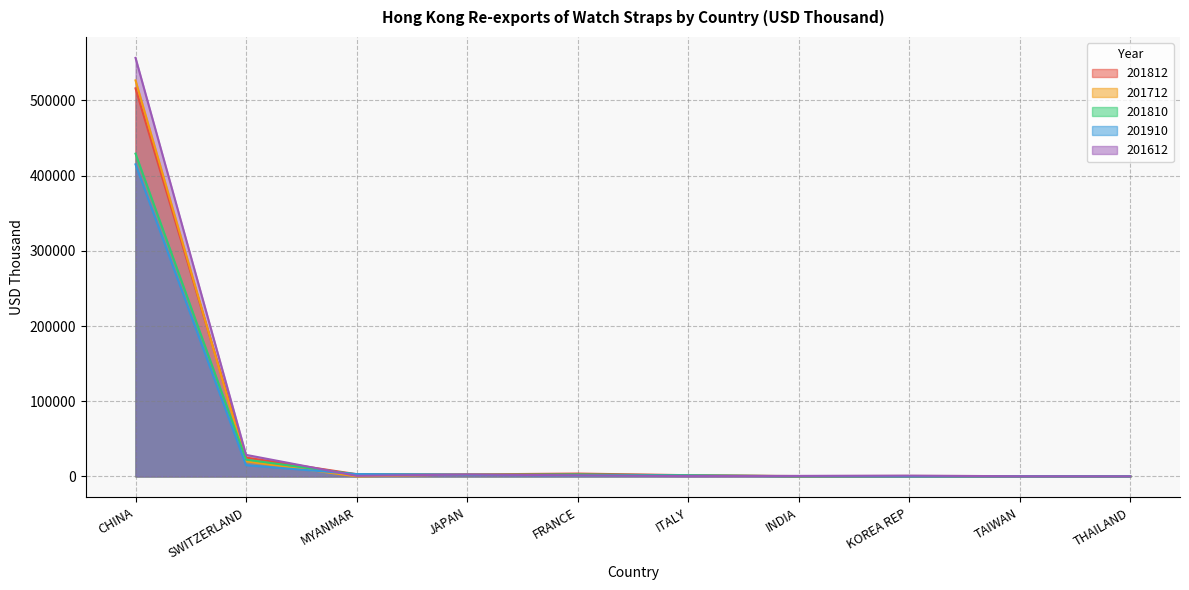

How many categories are shown in the chart?

10